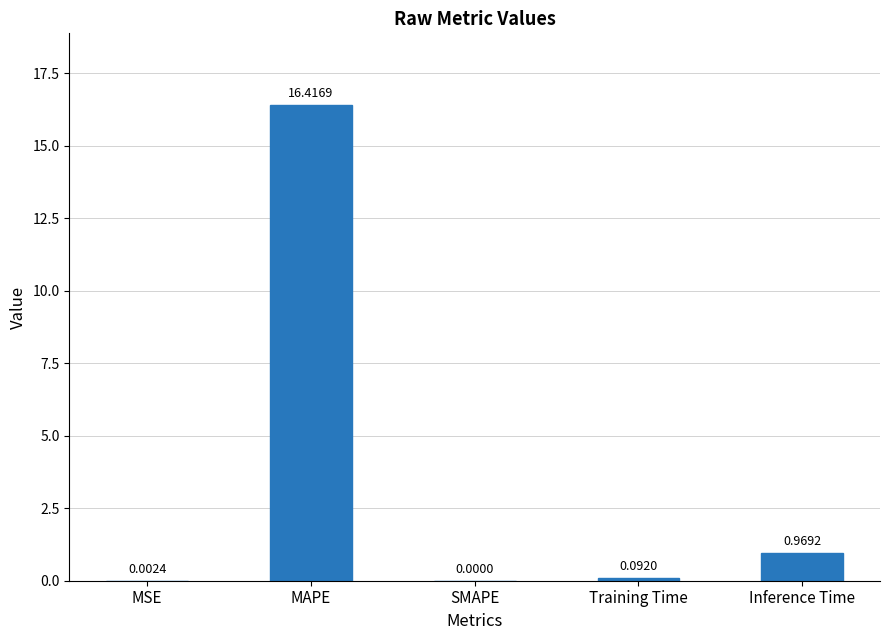

Which has a higher value, Training Time or Inference Time?

Inference Time